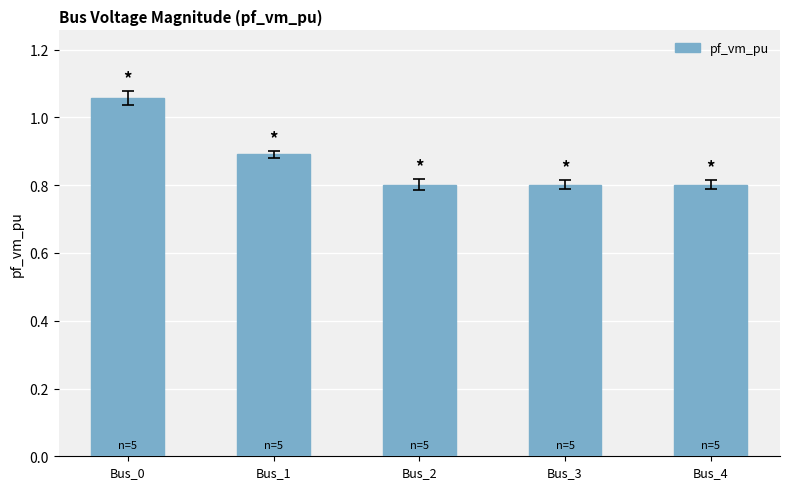

The chart shows a value of 0.8 at Bus_3. True or false?

True